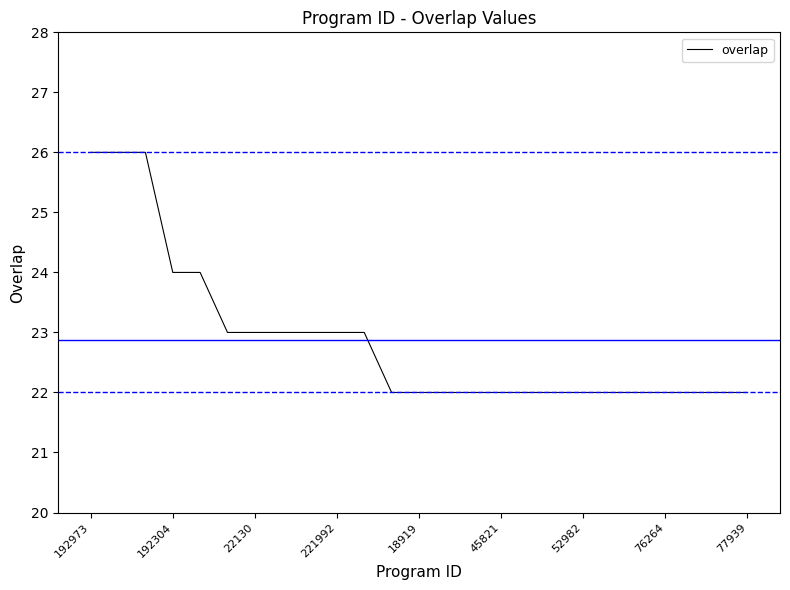

What is the maximum value shown in the chart?

26